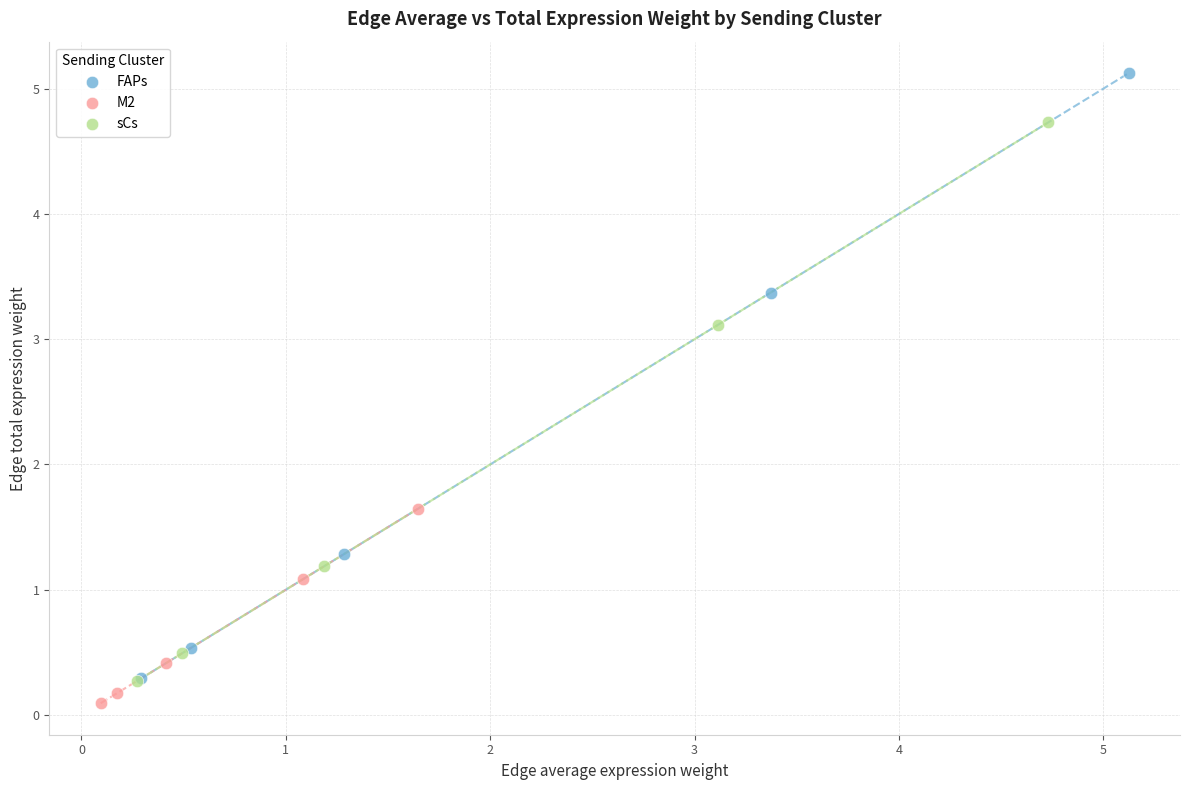

Which series contains the highest Y value?

FAPs